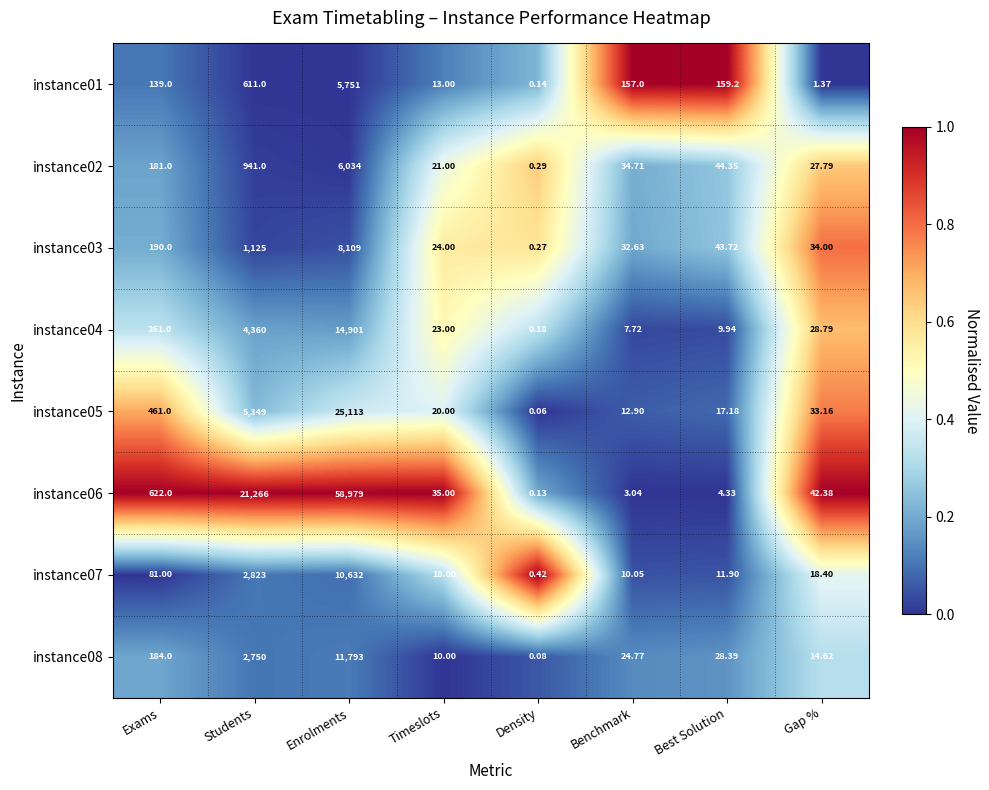

At which label does instance01 first exceed 157?

Students